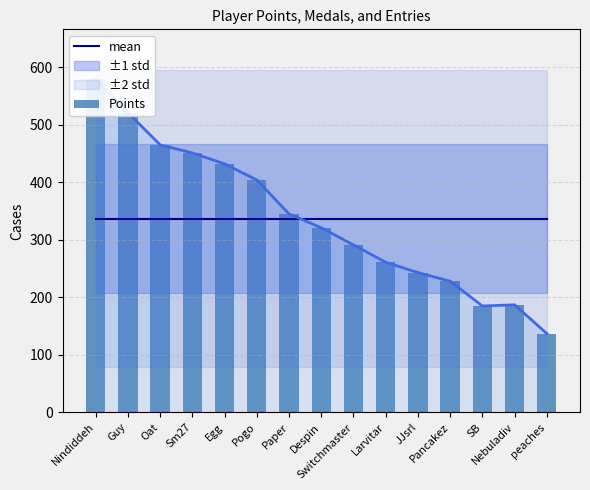

What is the difference between the highest and lowest values at JJsrl?

93.7